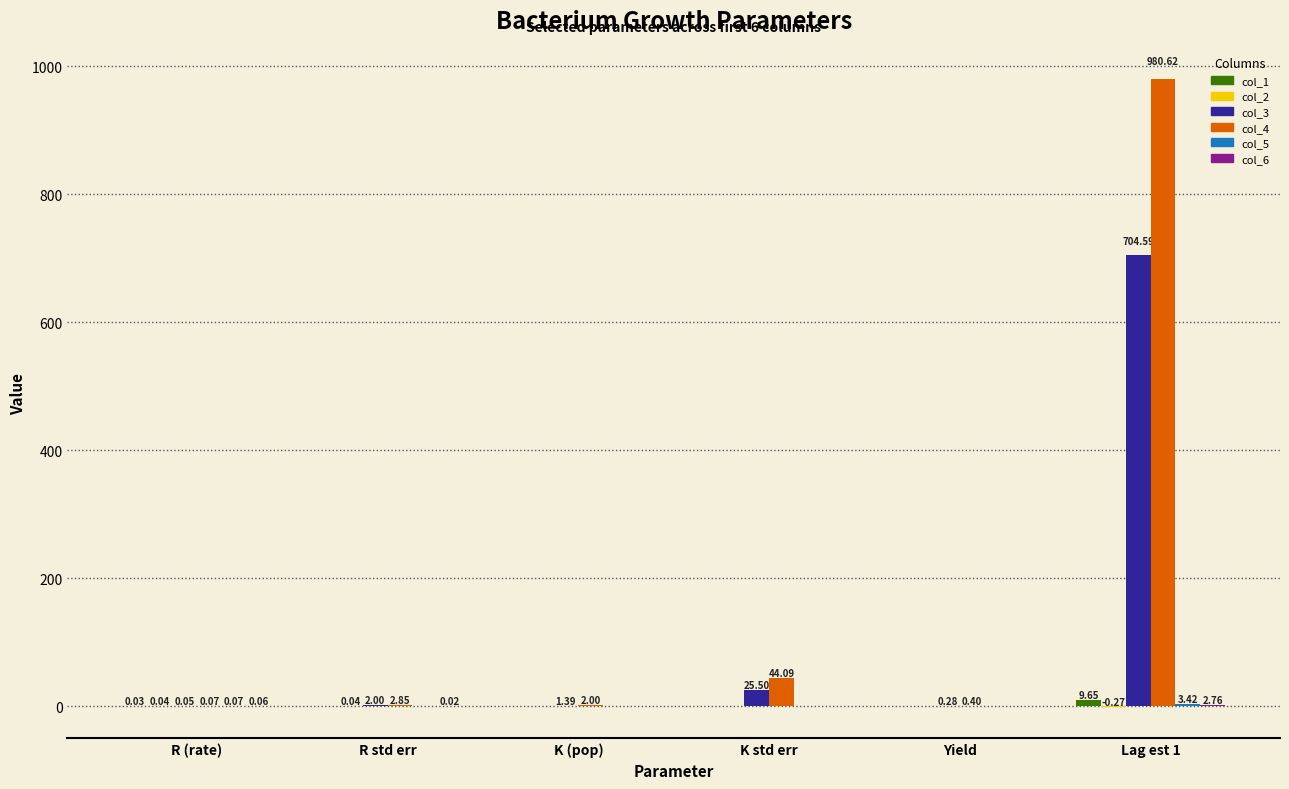

Between R (rate) and K (pop), which series saw the biggest shift?

col_4